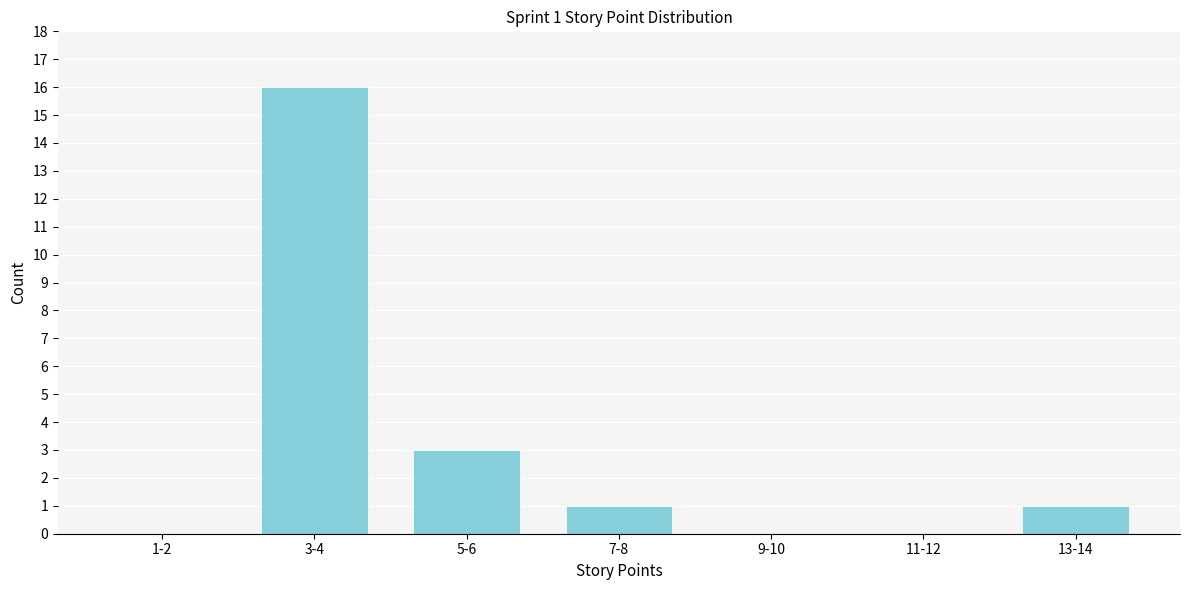

Reading left to right, list all the values displayed in this chart.

1-2=0	3-4=16	5-6=3	7-8=1	9-10=0	11-12=0	13-14=1